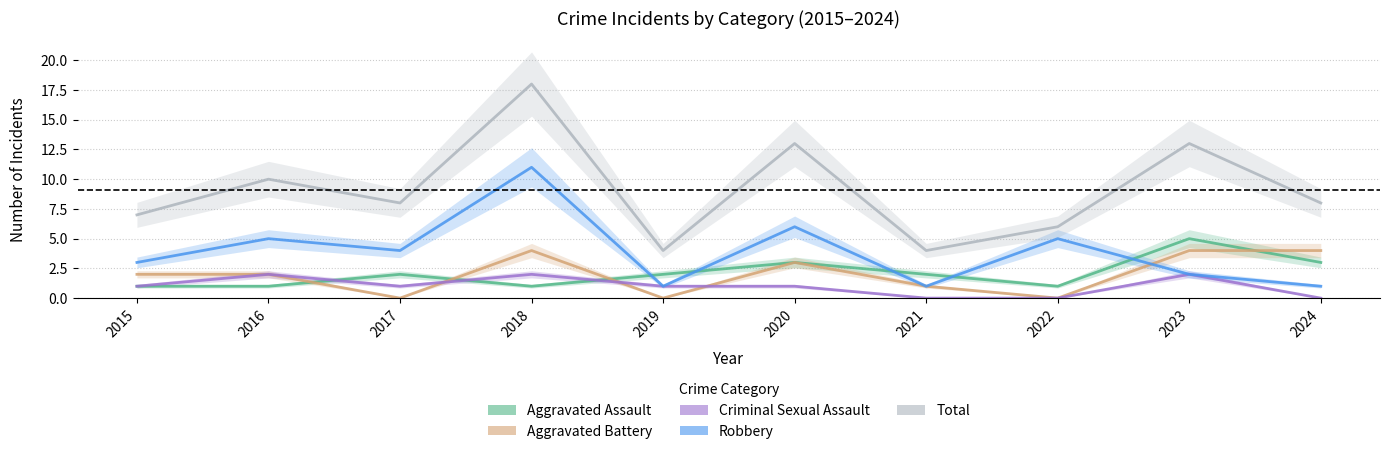

What is the difference between the maximum and minimum values in the Total series?

14